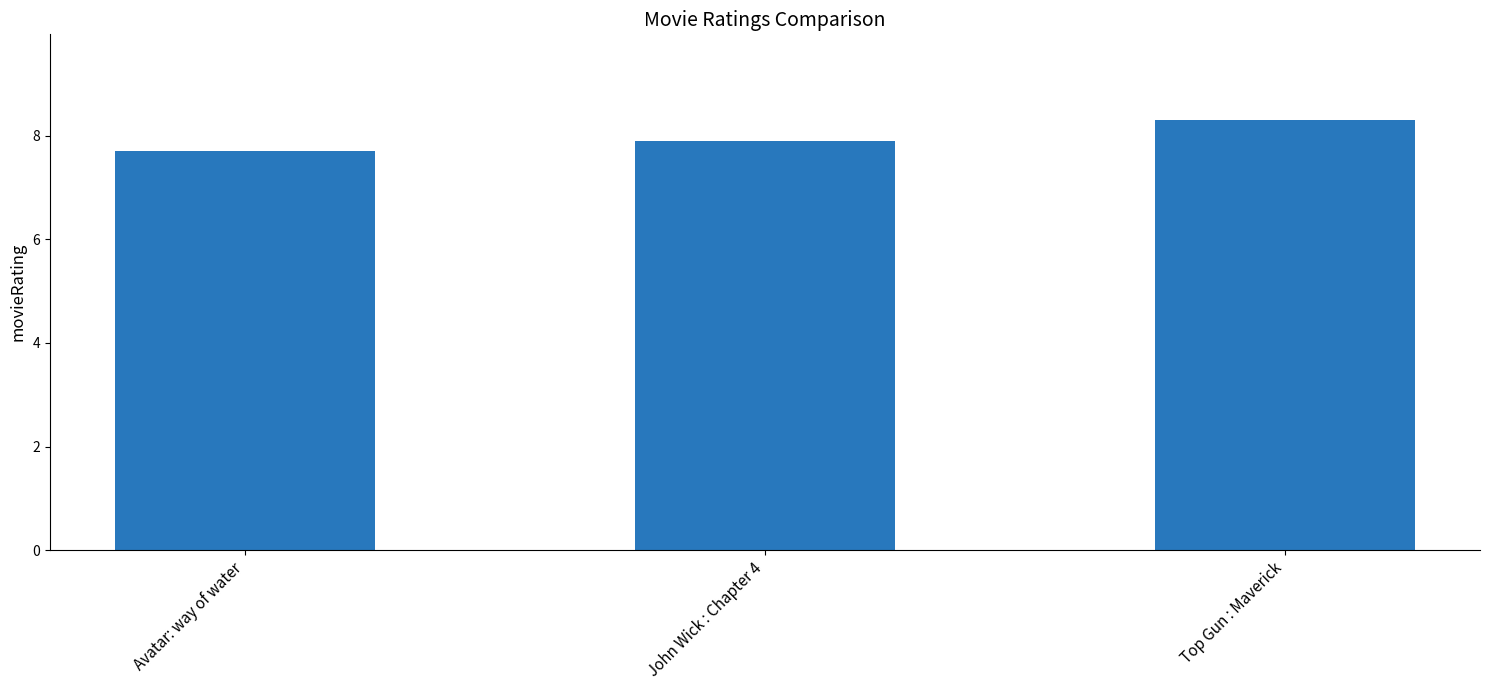

List the labels in order of value, smallest first.

Avatar: way of water, John Wick : Chapter 4, Top Gun : Maverick